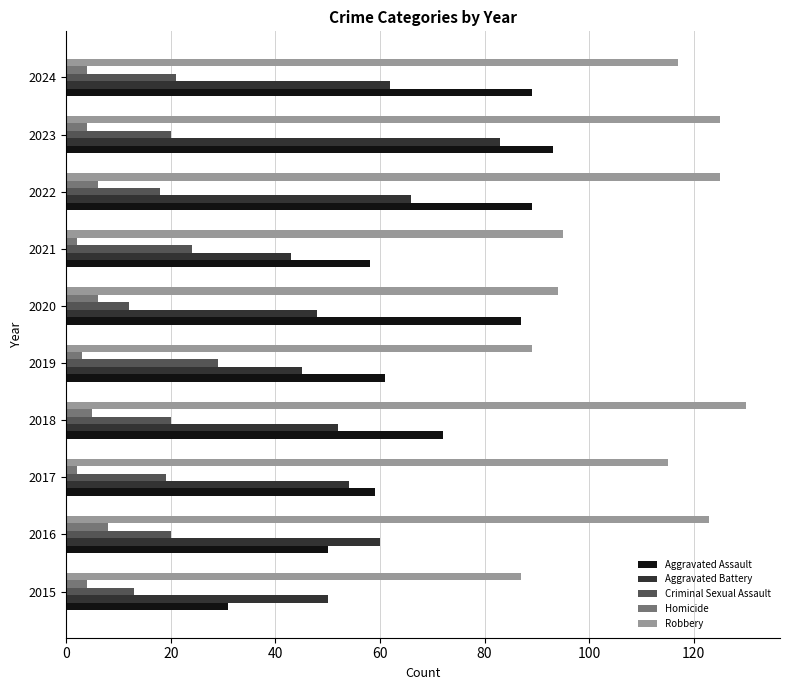

The value of Aggravated Battery at 2015 is 31. True or false?

False